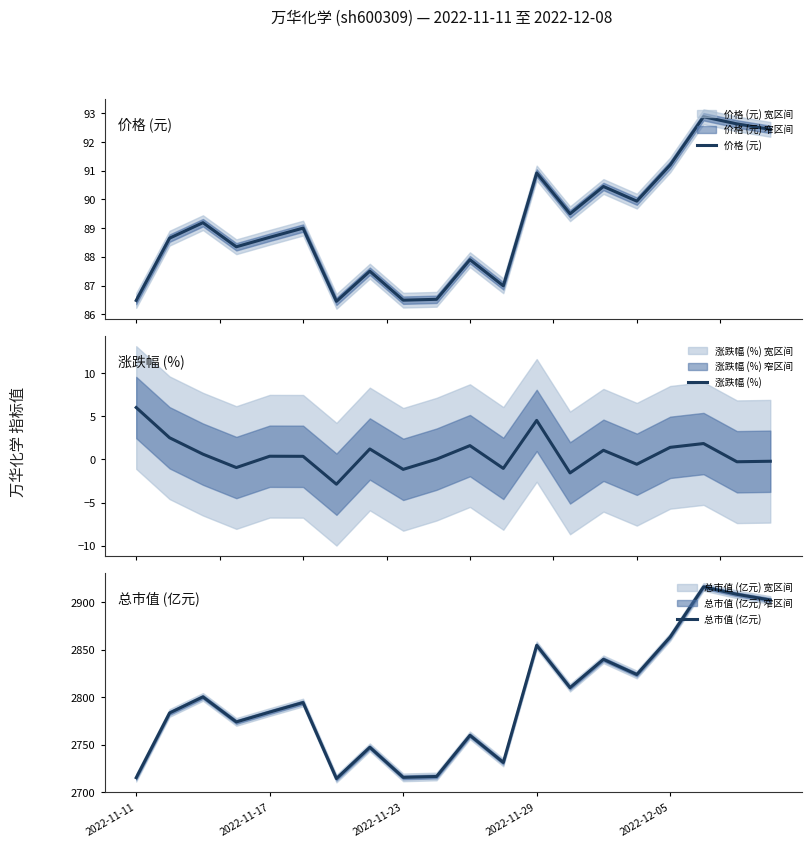

Between 6 and 10, which series saw the biggest shift?

总市值 (亿元)